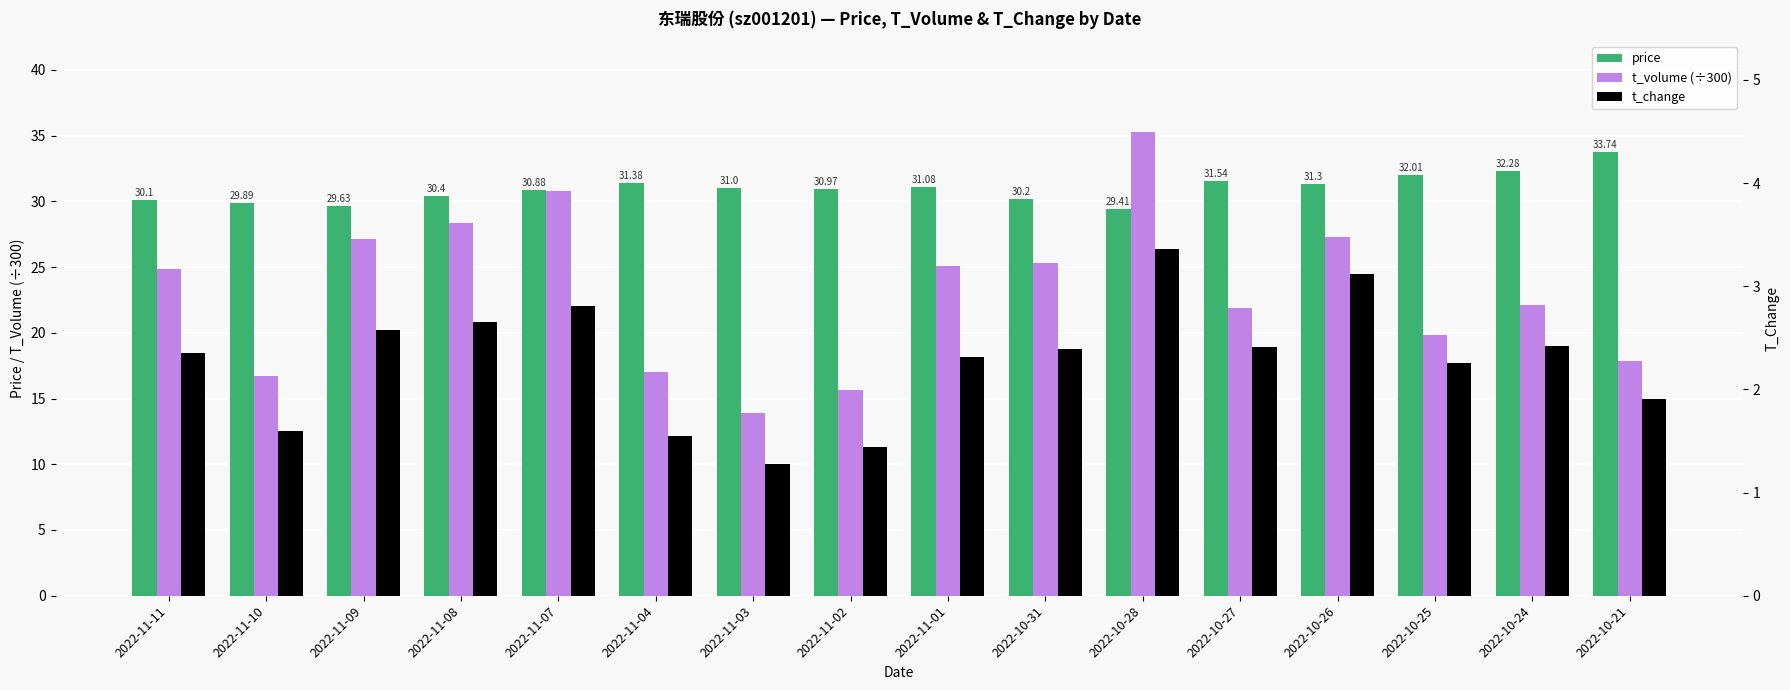

Rank the categories by t_change value from lowest to highest.

2022-11-03, 2022-11-02, 2022-11-04, 2022-11-10, 2022-10-21, 2022-10-25, 2022-11-01, 2022-11-11, 2022-10-31, 2022-10-27, 2022-10-24, 2022-11-09, 2022-11-08, 2022-11-07, 2022-10-26, 2022-10-28